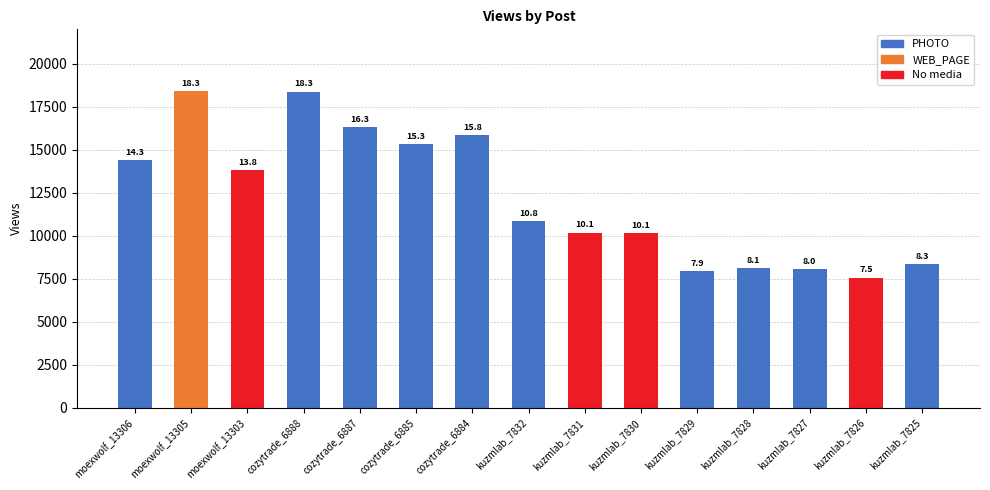

The chart shows a value of 10165 at kuzmlab_7830. True or false?

True